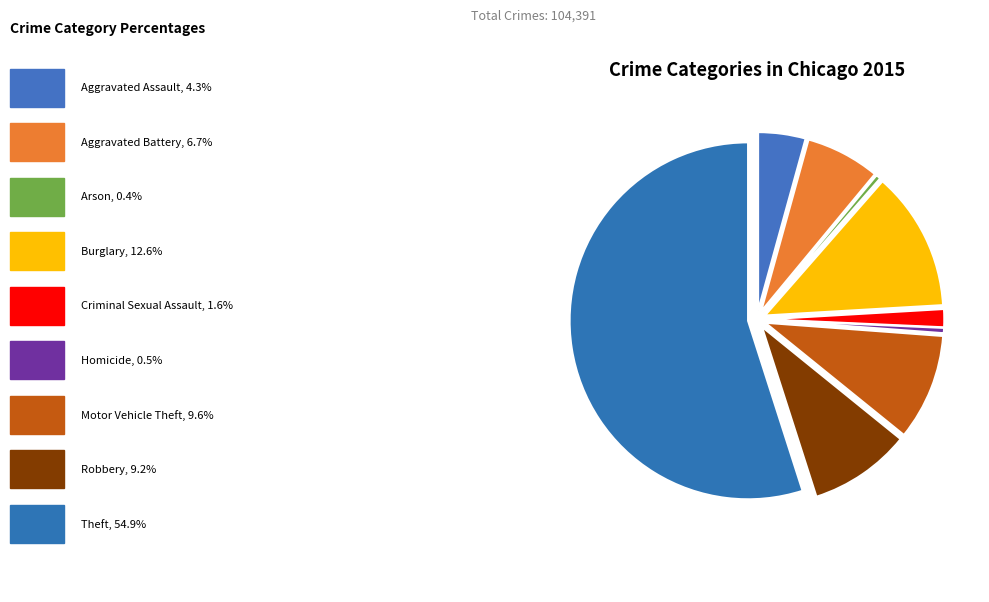

How many segments does this pie chart have?

9